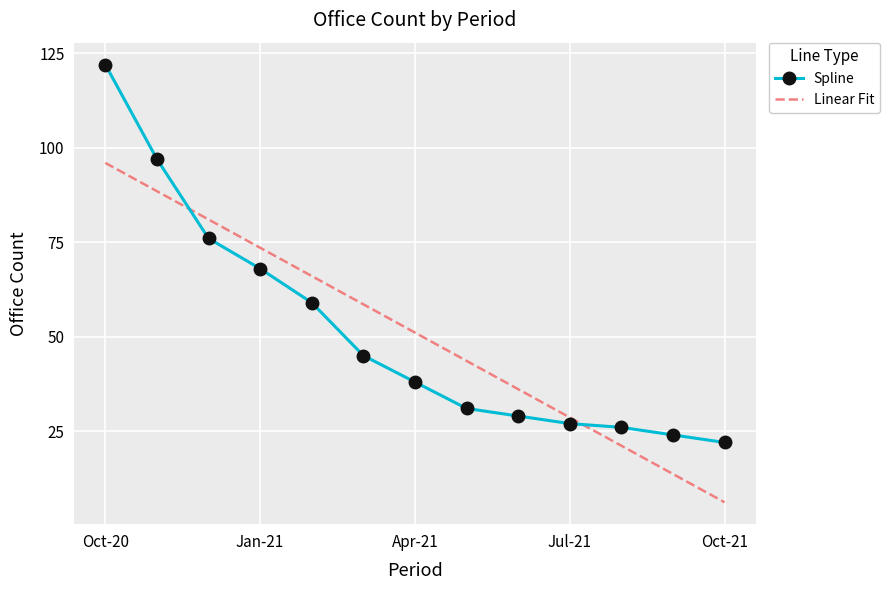

Which series has the widest spread of values?

Spline